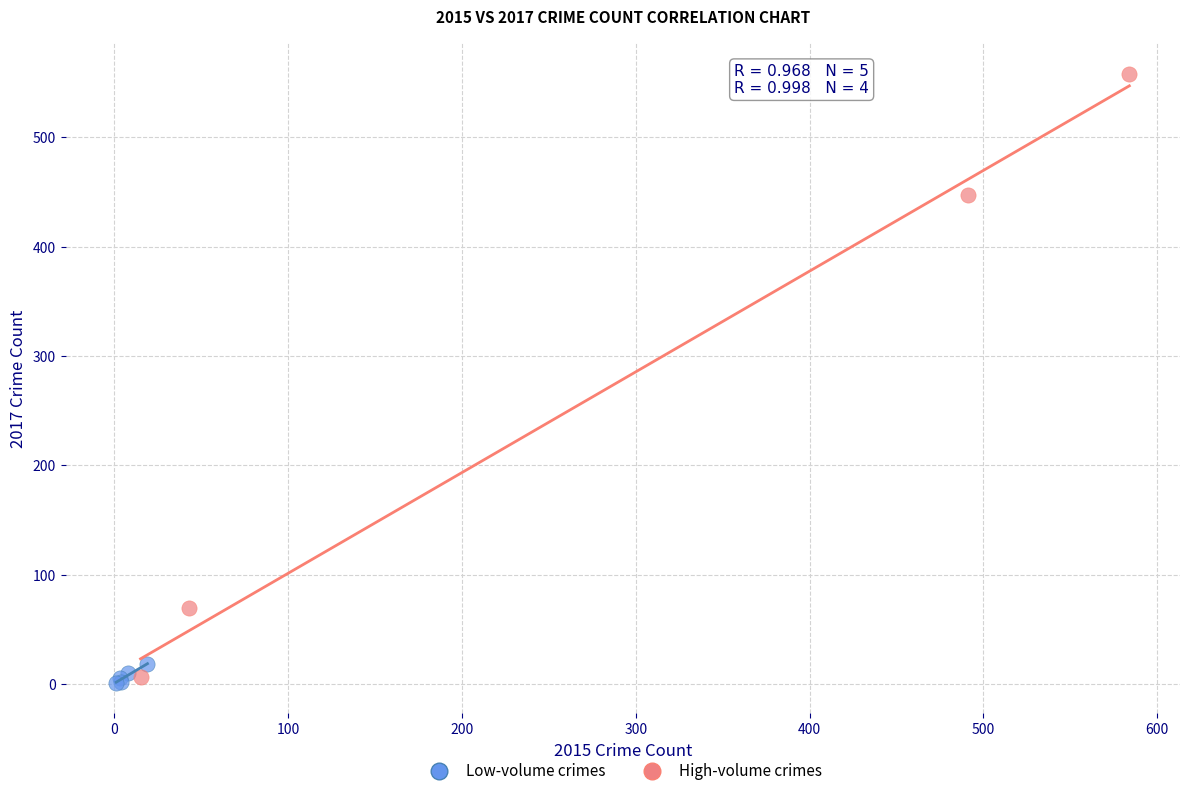

Which series has the widest spread of Y values?

High-volume crimes